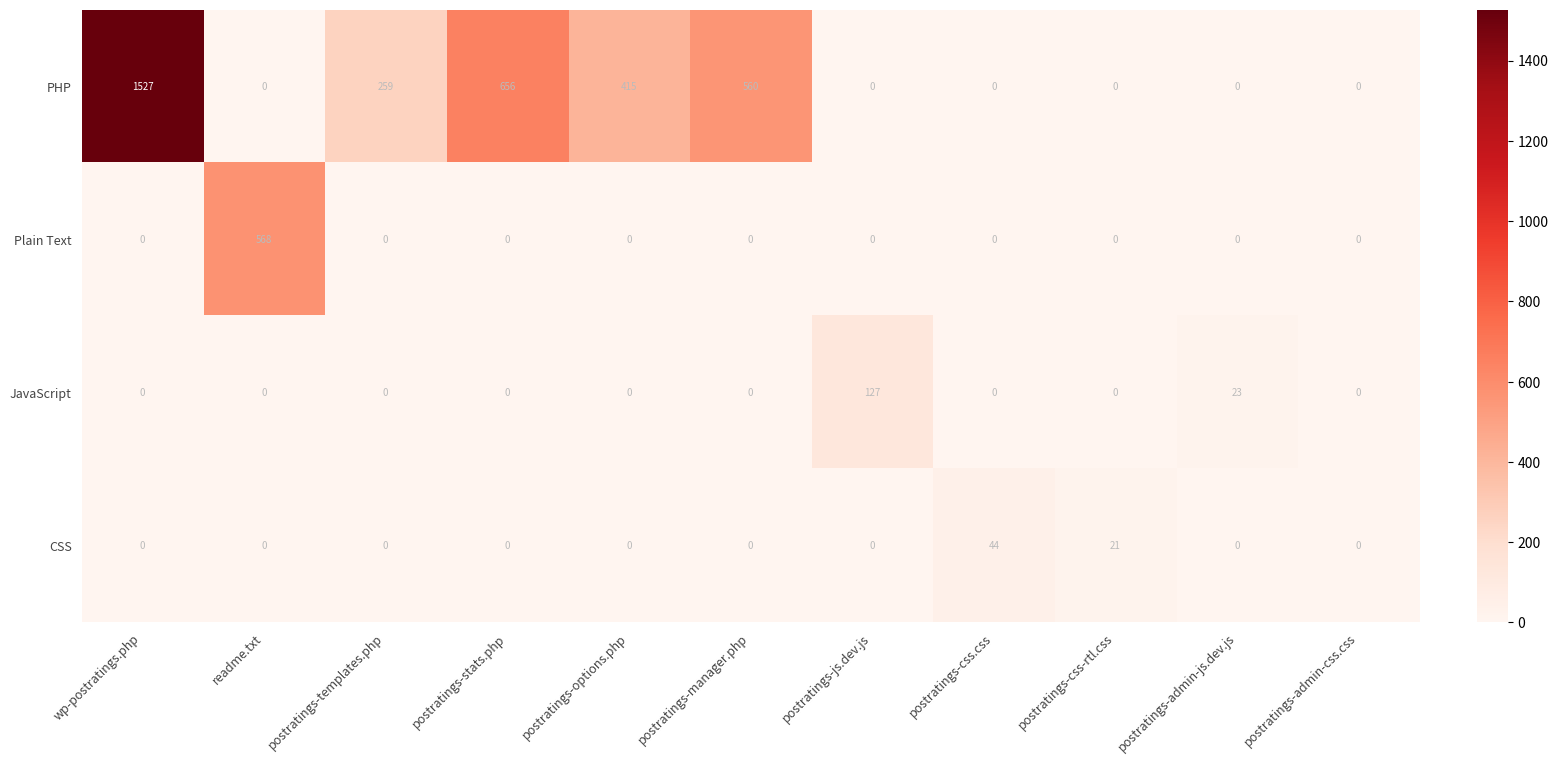

What is the total value across all series at postratings-templates.php?

259